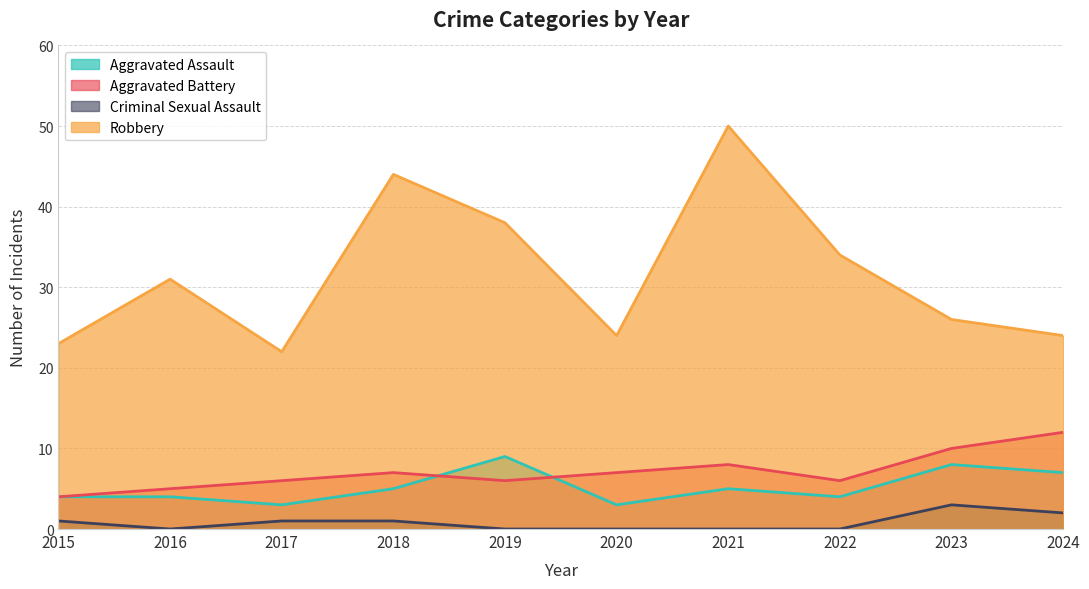

Rank the series at 2015 from highest to lowest value.

Robbery, Aggravated Assault, Aggravated Battery, Criminal Sexual Assault